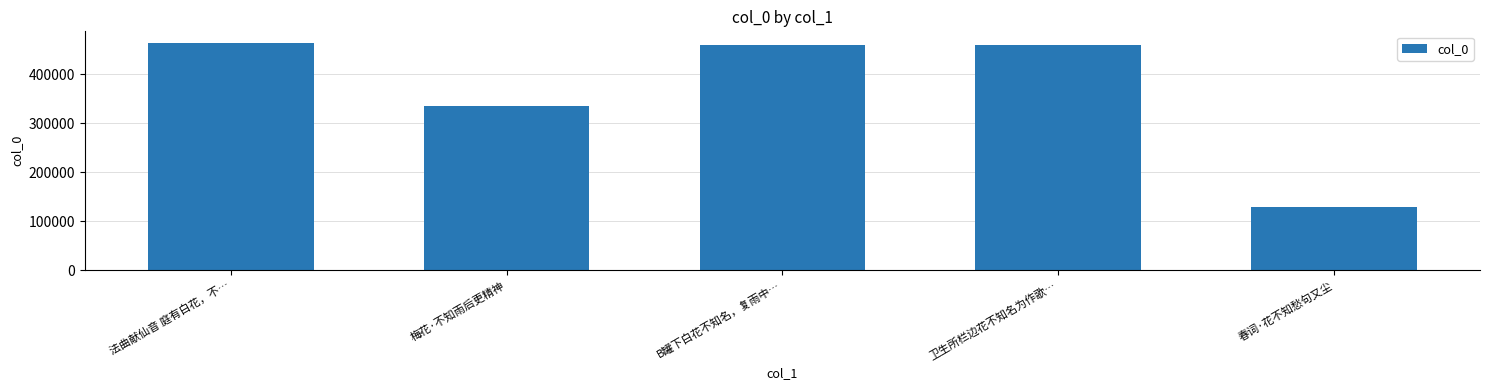

What is the label of the 4th bar from the left?

卫生所栏边花不知名为作歌…